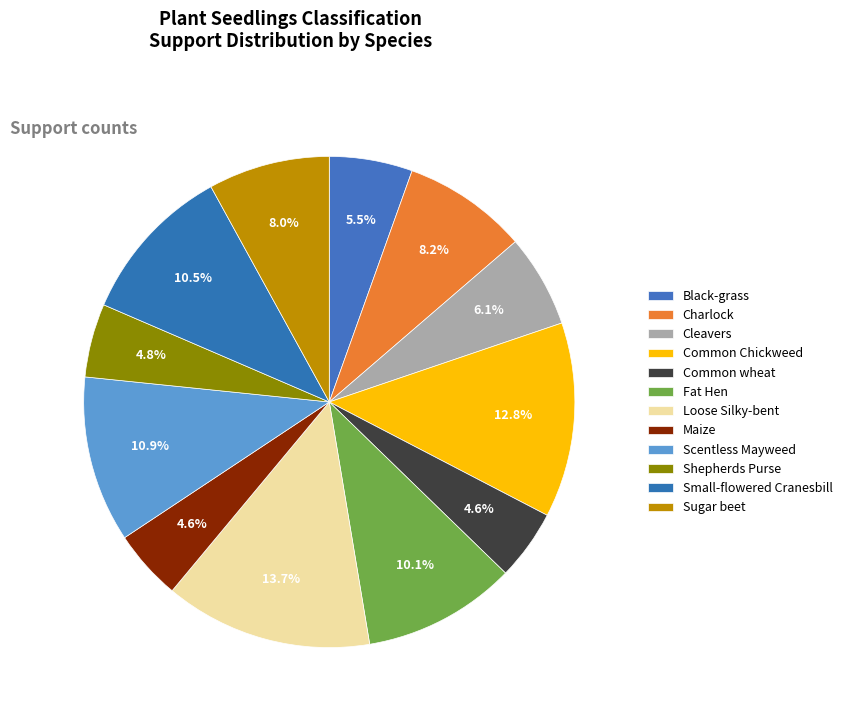

How many slices are in this pie chart?

12